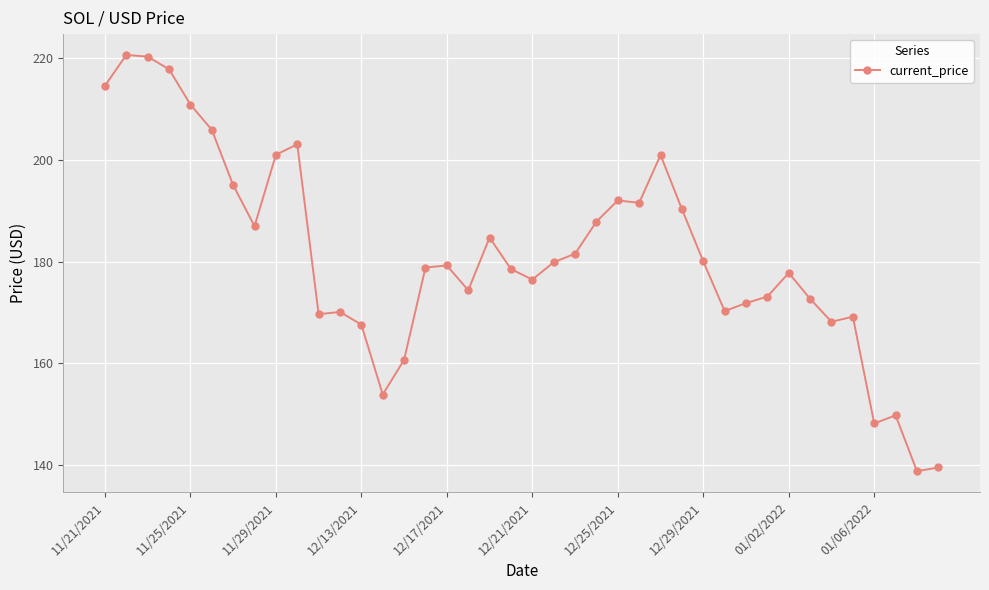

What is the value of the 6th point from the left?

205.9